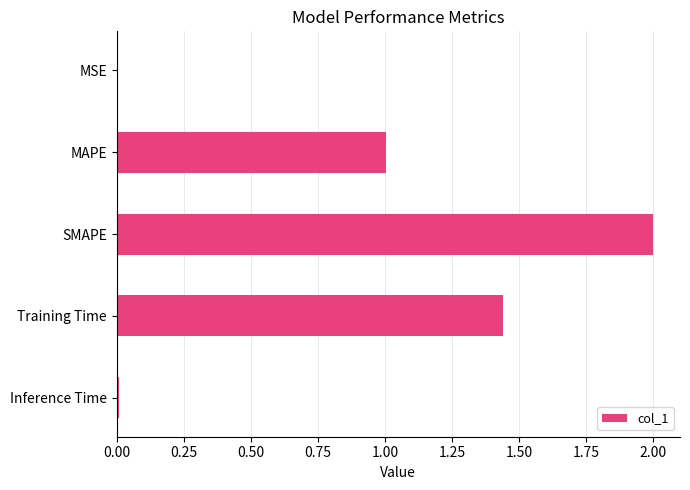

Which has a higher value, Inference Time or SMAPE?

SMAPE